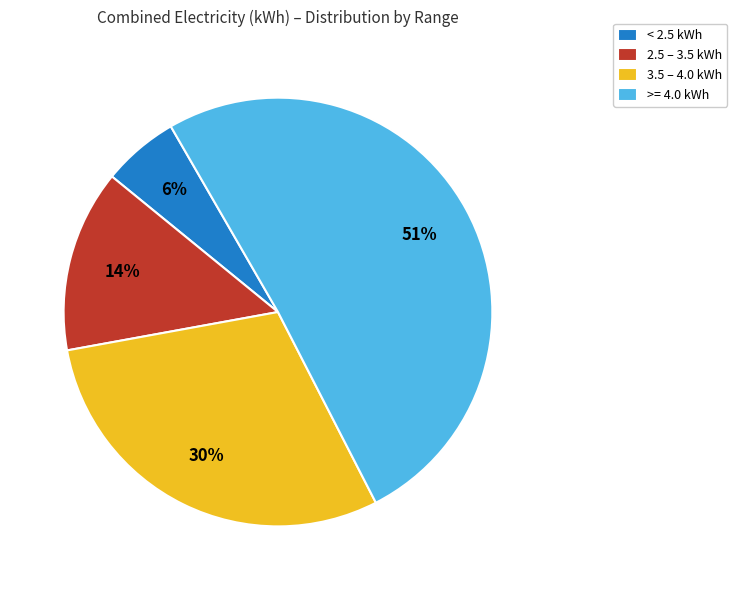

What is the ratio of the value at 2.5 – 3.5 kWh to the value at 3.5 – 4.0 kWh?

0.5